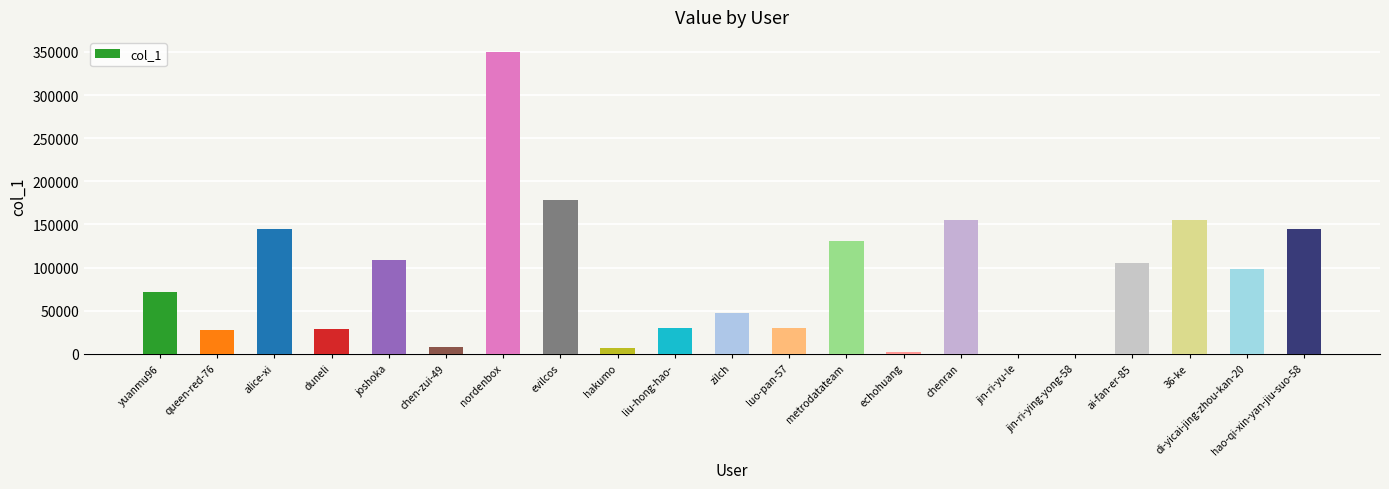

Are the bars horizontal?

No